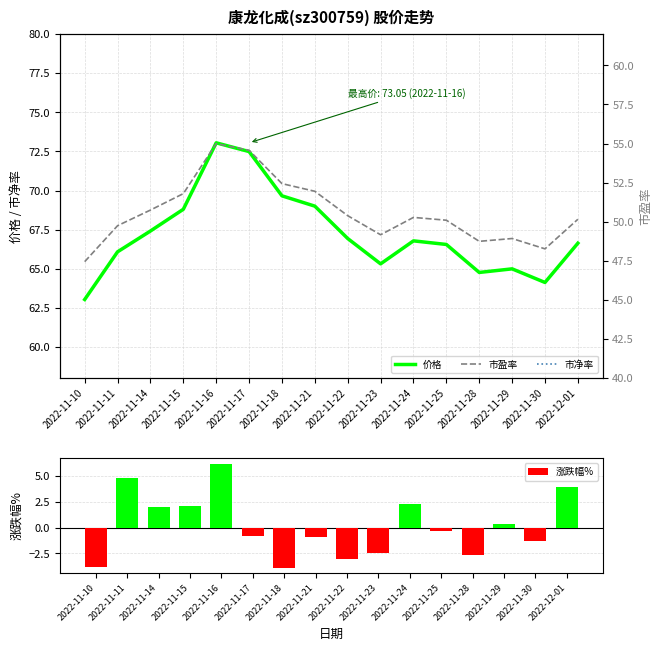

The value of 价格 at 2022-11-30 is 64.1. True or false?

True